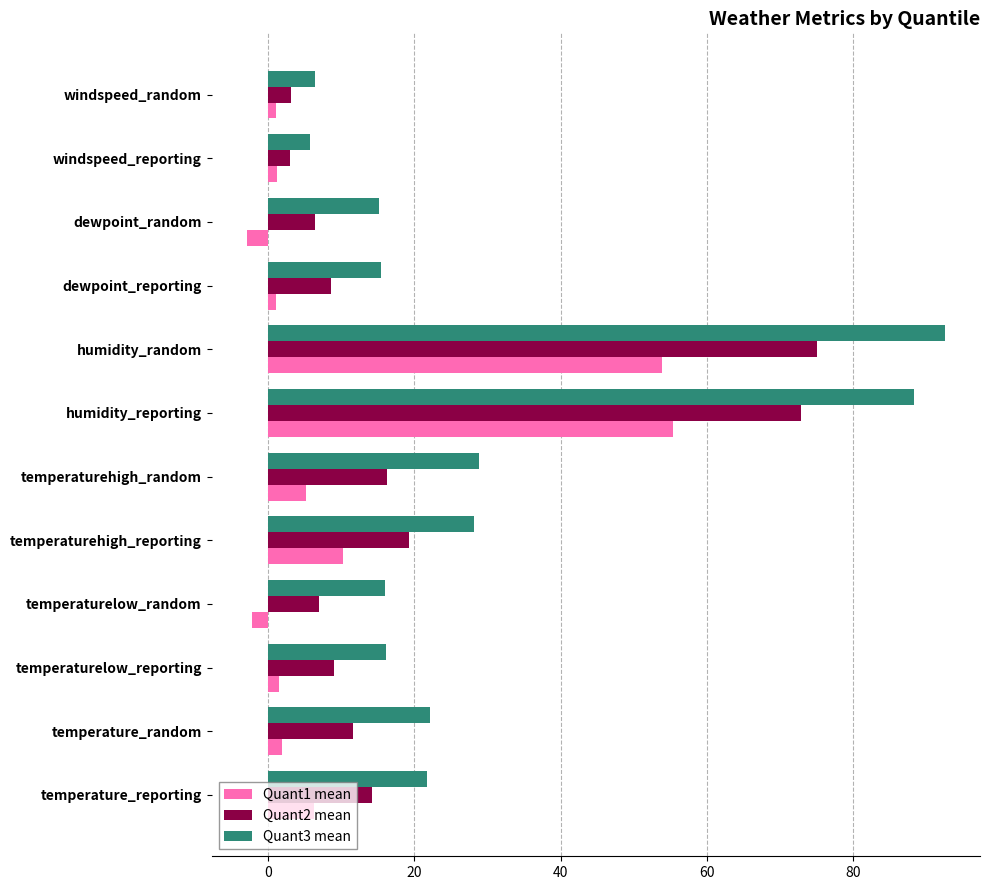

What is the difference between the second highest and second lowest values in the Quant1 mean series?

56.0